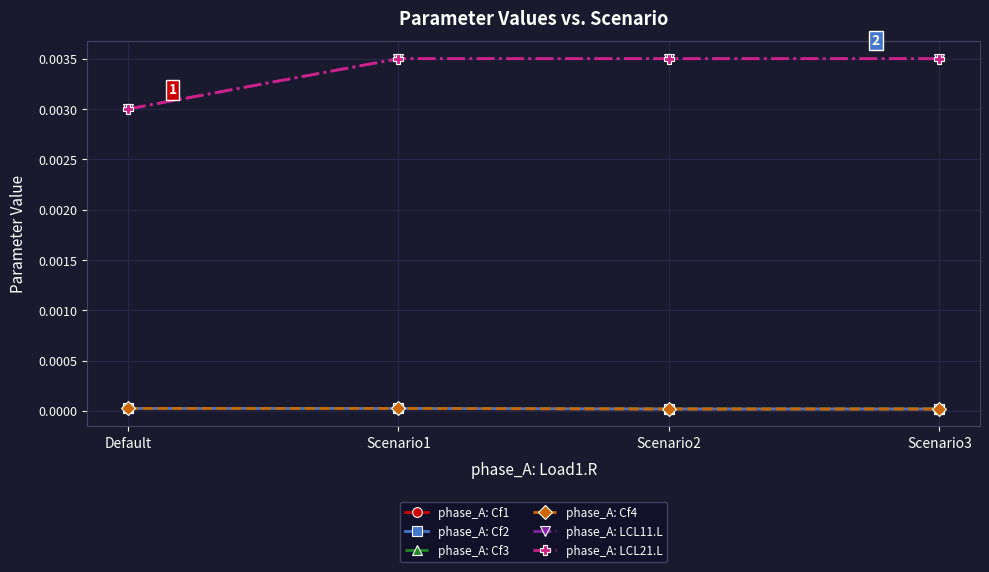

What position from the left is Default?

1